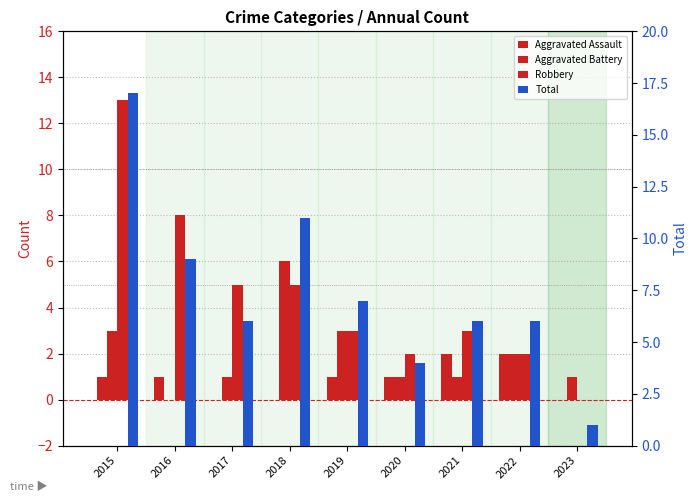

How many groups of bars are there?

9